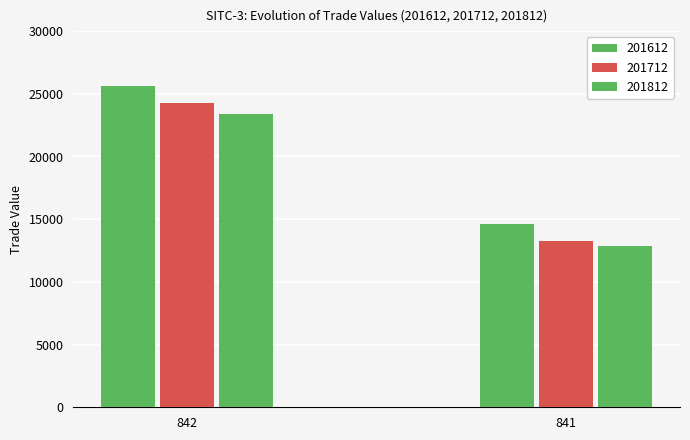

Does the chart contain any negative values?

No